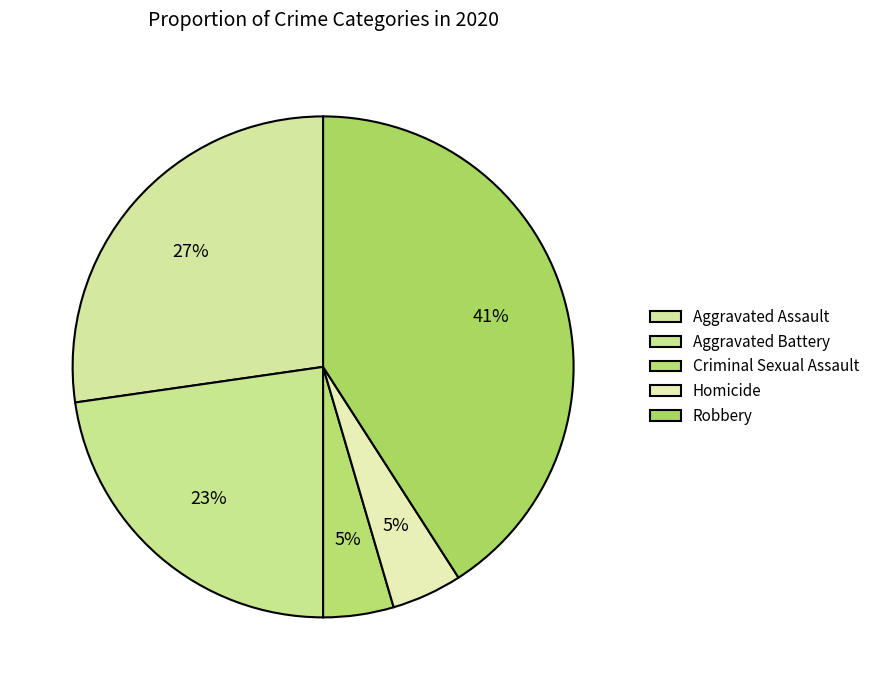

Which slice is the smallest?

Criminal Sexual Assault